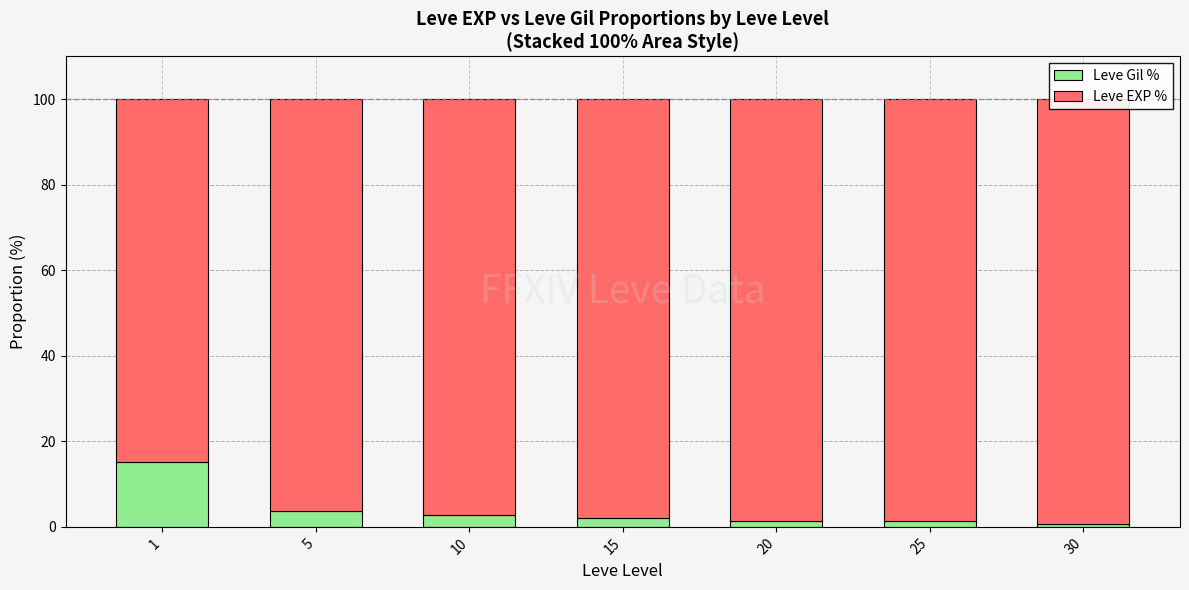

The value of Leve EXP % at 25 is 98.7. True or false?

True